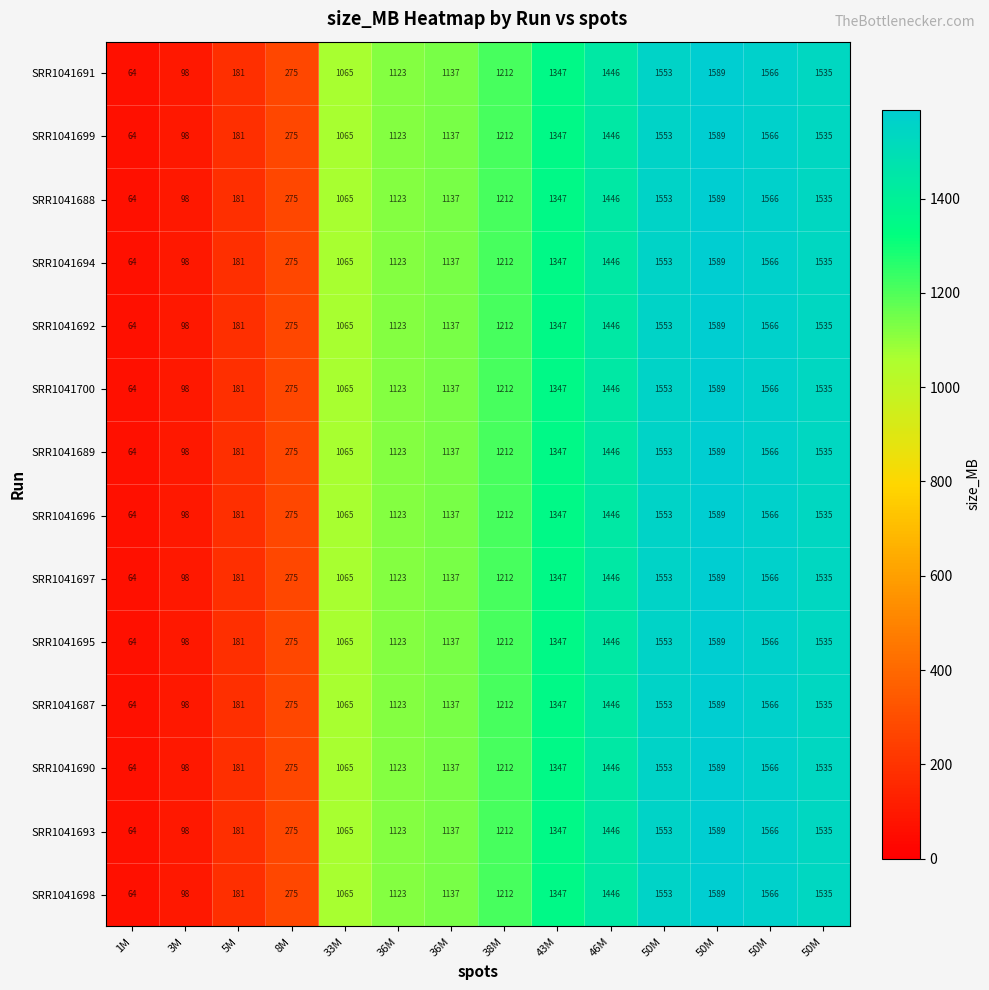

Reading right to left, list all the values displayed in this chart.

SRR1041691: 50M=1535	50M=1566	50M=1589	50M=1553	46M=1446	43M=1347	38M=1212	36M=1137	36M=1123	33M=1065	8M=275	5M=181	3M=98	1M=64
SRR1041699: 50M=1535	50M=1566	50M=1589	50M=1553	46M=1446	43M=1347	38M=1212	36M=1137	36M=1123	33M=1065	8M=275	5M=181	3M=98	1M=64
SRR1041688: 50M=1535	50M=1566	50M=1589	50M=1553	46M=1446	43M=1347	38M=1212	36M=1137	36M=1123	33M=1065	8M=275	5M=181	3M=98	1M=64
SRR1041694: 50M=1535	50M=1566	50M=1589	50M=1553	46M=1446	43M=1347	38M=1212	36M=1137	36M=1123	33M=1065	8M=275	5M=181	3M=98	1M=64
SRR1041692: 50M=1535	50M=1566	50M=1589	50M=1553	46M=1446	43M=1347	38M=1212	36M=1137	36M=1123	33M=1065	8M=275	5M=181	3M=98	1M=64
SRR1041700: 50M=1535	50M=1566	50M=1589	50M=1553	46M=1446	43M=1347	38M=1212	36M=1137	36M=1123	33M=1065	8M=275	5M=181	3M=98	1M=64
SRR1041689: 50M=1535	50M=1566	50M=1589	50M=1553	46M=1446	43M=1347	38M=1212	36M=1137	36M=1123	33M=1065	8M=275	5M=181	3M=98	1M=64
SRR1041696: 50M=1535	50M=1566	50M=1589	50M=1553	46M=1446	43M=1347	38M=1212	36M=1137	36M=1123	33M=1065	8M=275	5M=181	3M=98	1M=64
SRR1041697: 50M=1535	50M=1566	50M=1589	50M=1553	46M=1446	43M=1347	38M=1212	36M=1137	36M=1123	33M=1065	8M=275	5M=181	3M=98	1M=64
SRR1041695: 50M=1535	50M=1566	50M=1589	50M=1553	46M=1446	43M=1347	38M=1212	36M=1137	36M=1123	33M=1065	8M=275	5M=181	3M=98	1M=64
SRR1041687: 50M=1535	50M=1566	50M=1589	50M=1553	46M=1446	43M=1347	38M=1212	36M=1137	36M=1123	33M=1065	8M=275	5M=181	3M=98	1M=64
SRR1041690: 50M=1535	50M=1566	50M=1589	50M=1553	46M=1446	43M=1347	38M=1212	36M=1137	36M=1123	33M=1065	8M=275	5M=181	3M=98	1M=64
SRR1041693: 50M=1535	50M=1566	50M=1589	50M=1553	46M=1446	43M=1347	38M=1212	36M=1137	36M=1123	33M=1065	8M=275	5M=181	3M=98	1M=64
SRR1041698: 50M=1535	50M=1566	50M=1589	50M=1553	46M=1446	43M=1347	38M=1212	36M=1137	36M=1123	33M=1065	8M=275	5M=181	3M=98	1M=64